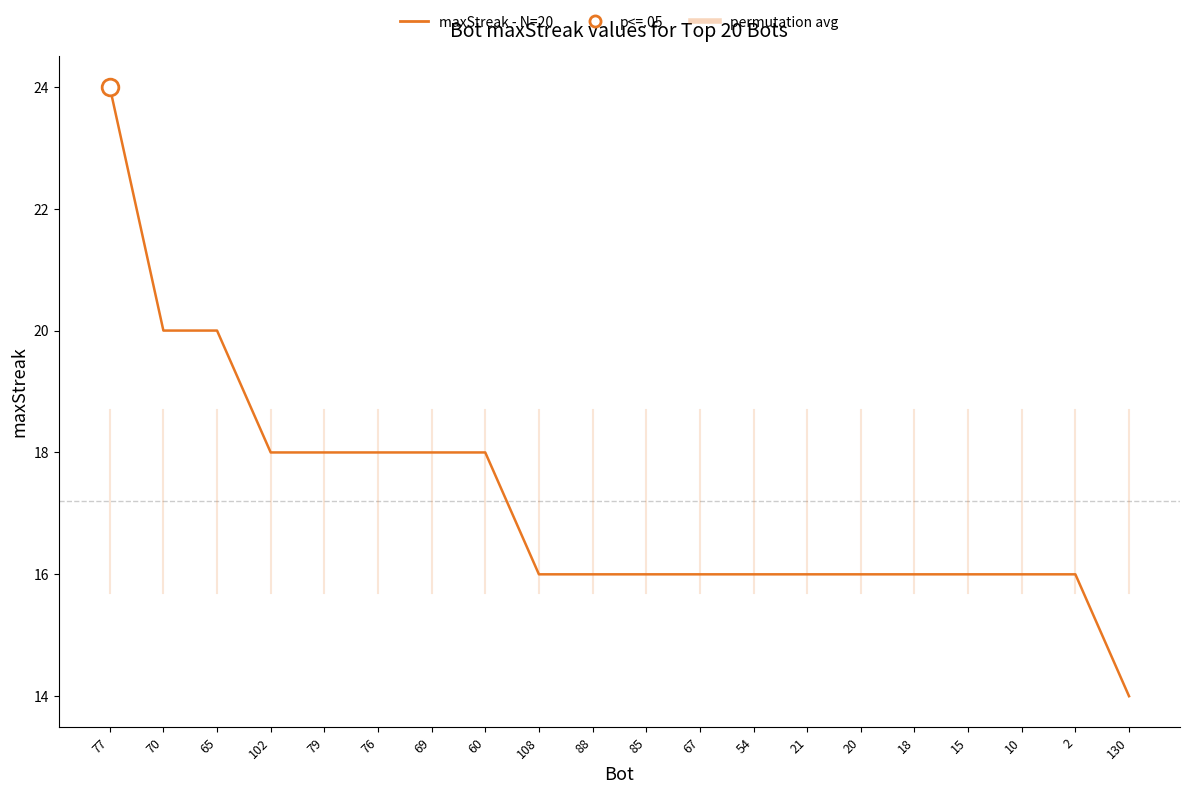

What is the change in value from 69 to 15?

-2